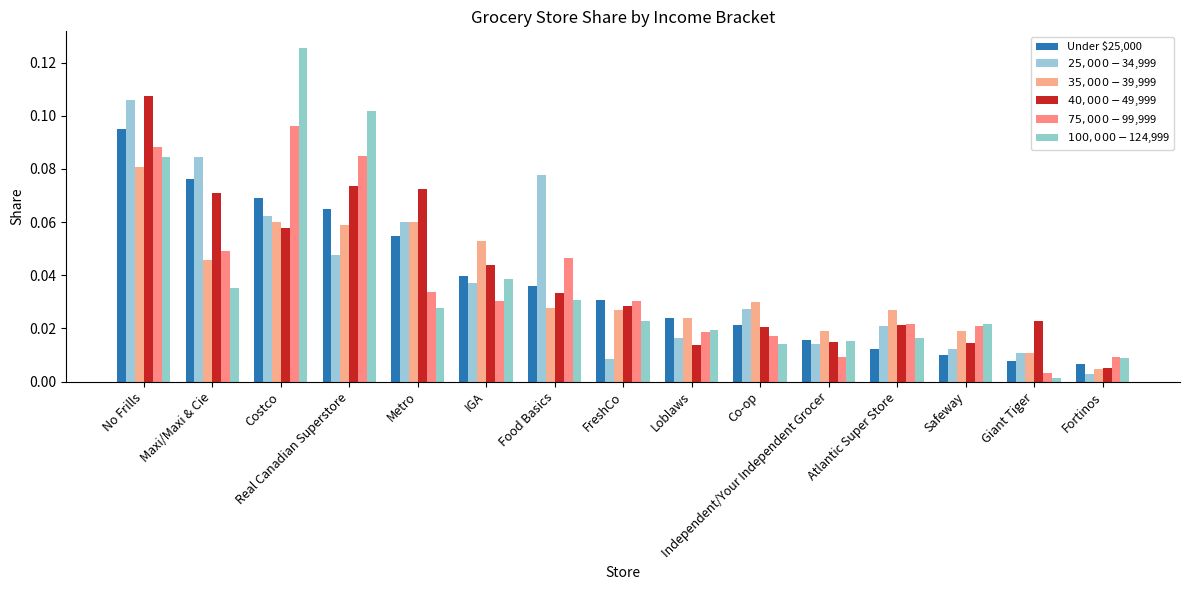

Rank the series at Loblaws from lowest to highest value.

$40,000-$49,999, $25,000-$34,999, $75,000-$99,999, $100,000-$124,999, Under $25,000, $35,000-$39,999